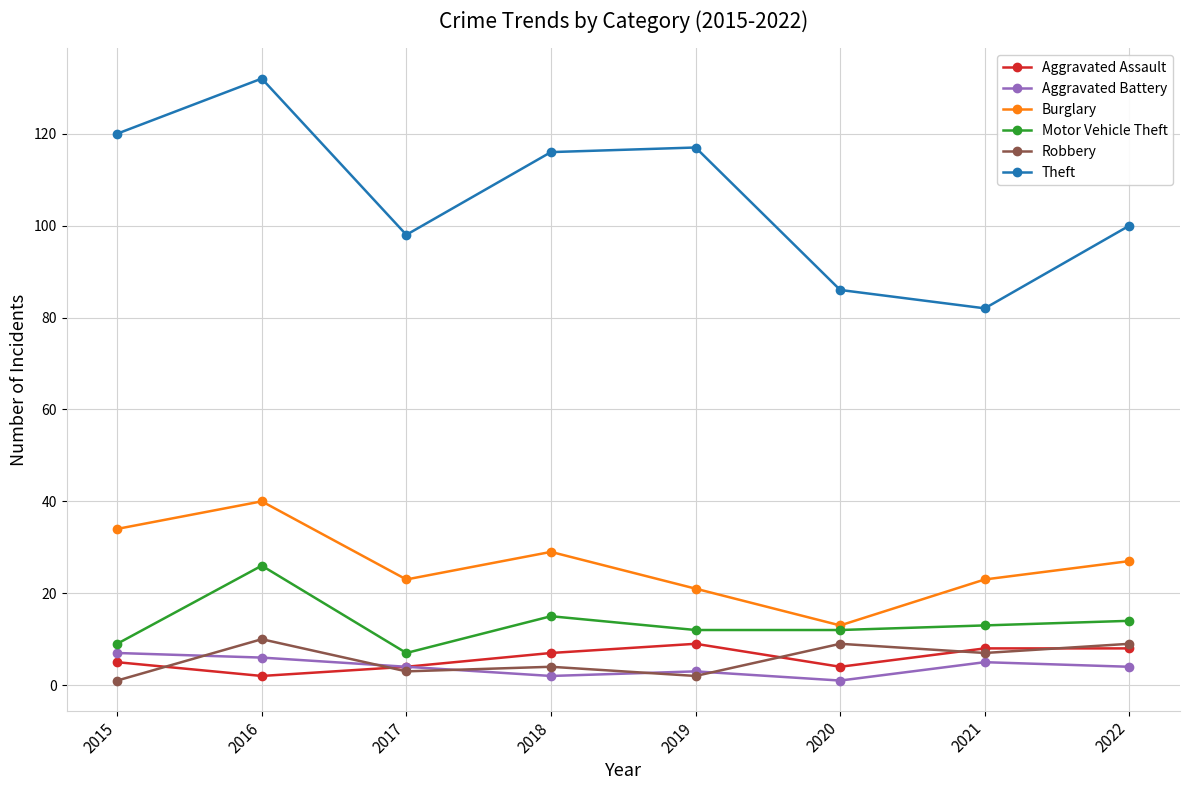

What are all the series names shown in the legend?

Aggravated Assault, Aggravated Battery, Burglary, Motor Vehicle Theft, Robbery, Theft